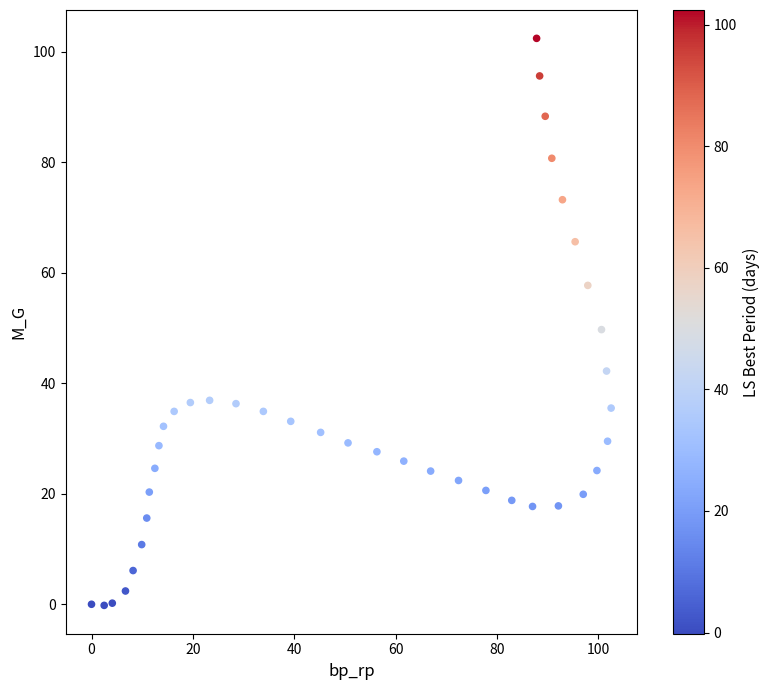

What is the range of Y values (max minus min)?

102.6